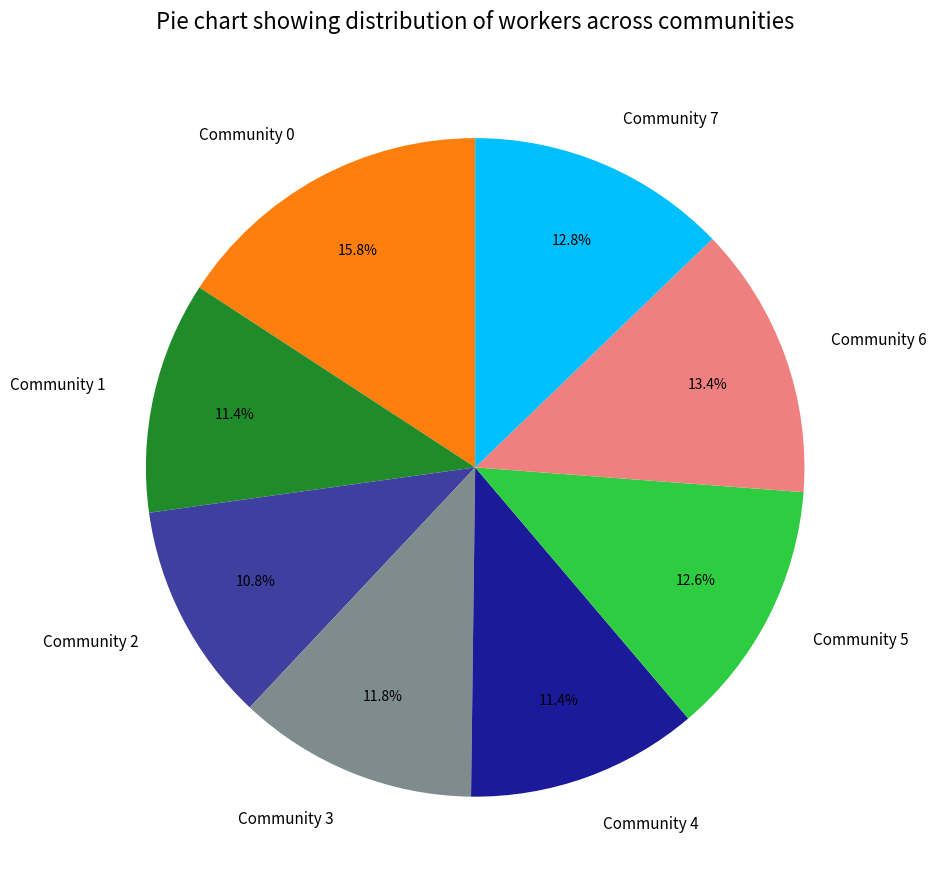

The Community 6 slice represents 13% of the pie. True or false?

True